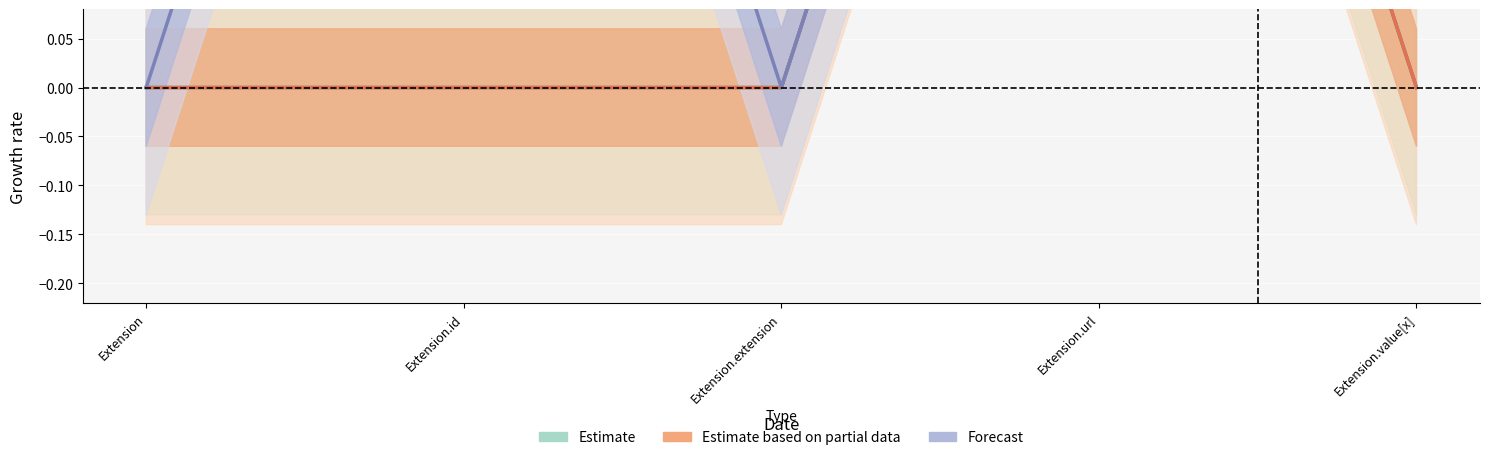

Reading right to left, extract all data points from this chart.

Estimate: Extension.value[x]=0	Extension.url=1	Extension.extension=0	Extension.id=0	Extension=0
Estimate based on partial data: Extension.value[x]=0	Extension.url=1	Extension.extension=0	Extension.id=0	Extension=0
Forecast: Extension.value[x]=1	Extension.url=1	Extension.extension=0	Extension.id=1	Extension=0